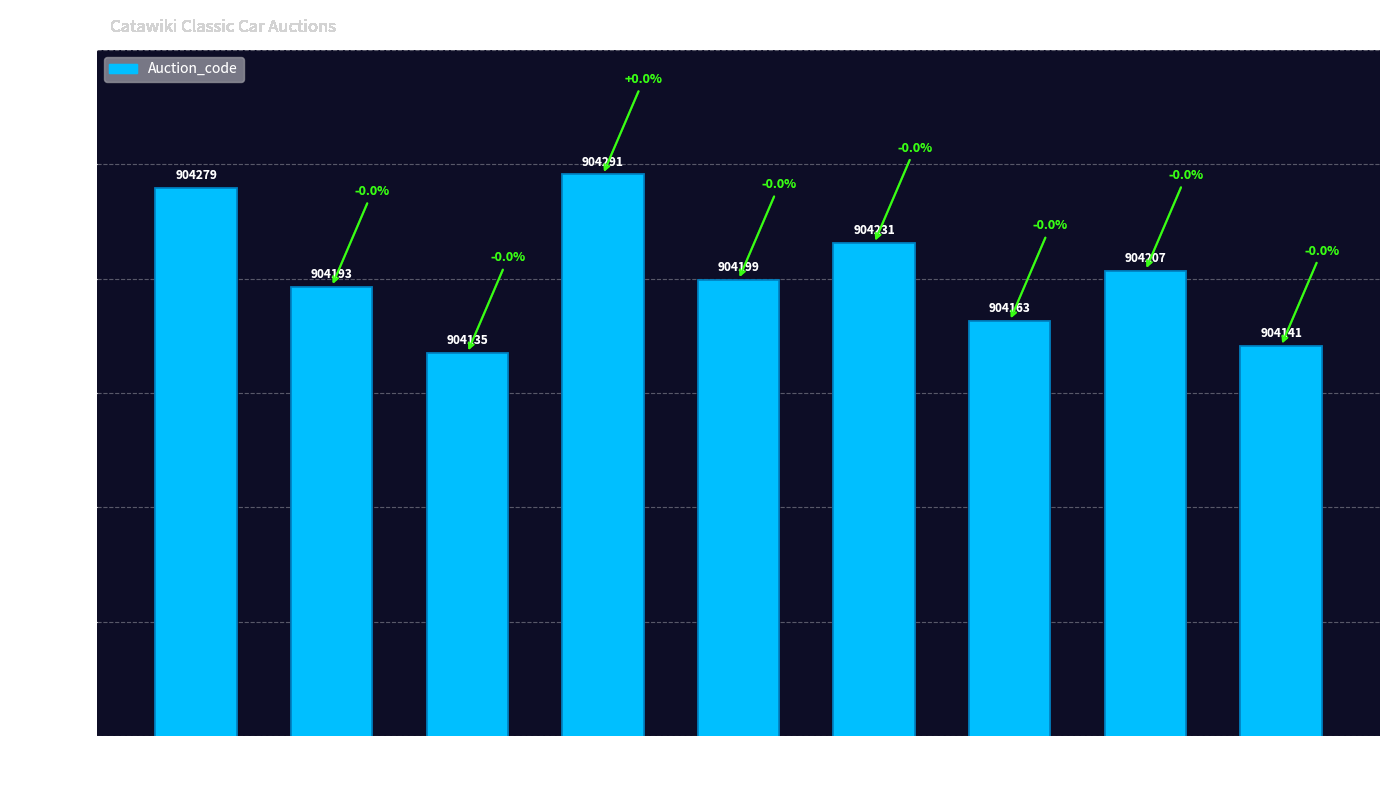

The chart shows a value of 1391992 at Modern Classic
Car Auction
(Youngtimers). True or false?

False